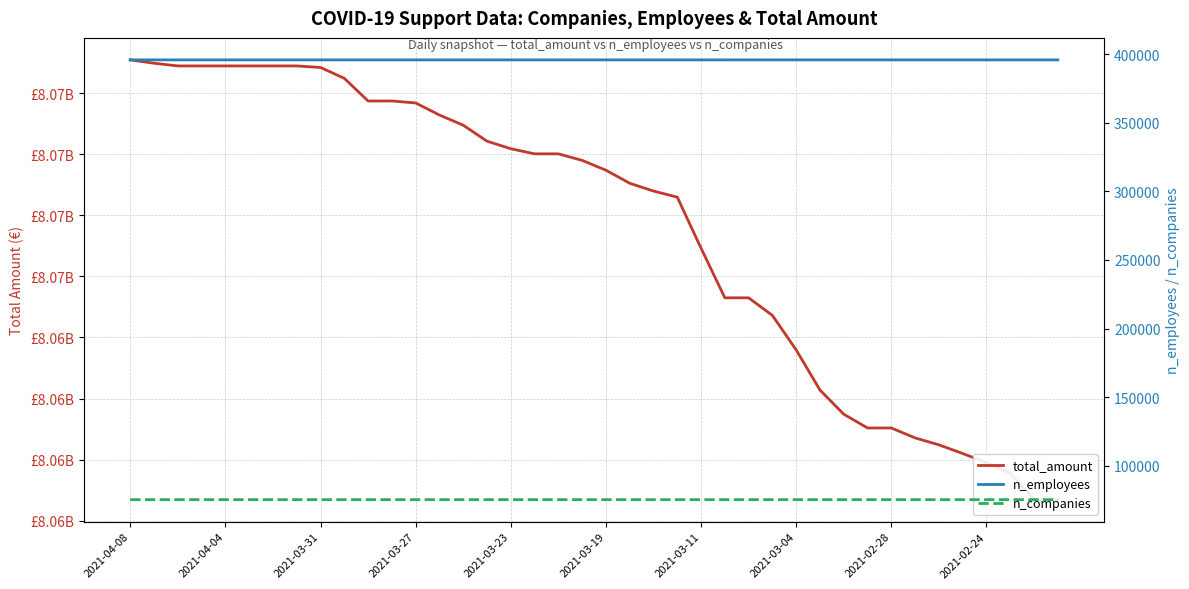

What is the difference between the maximum and second lowest values in the n_employees series?

16